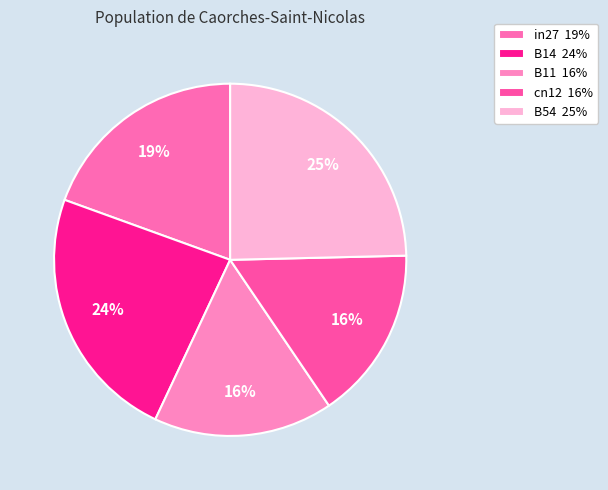

What portion of the pie excludes in27?

80.5%